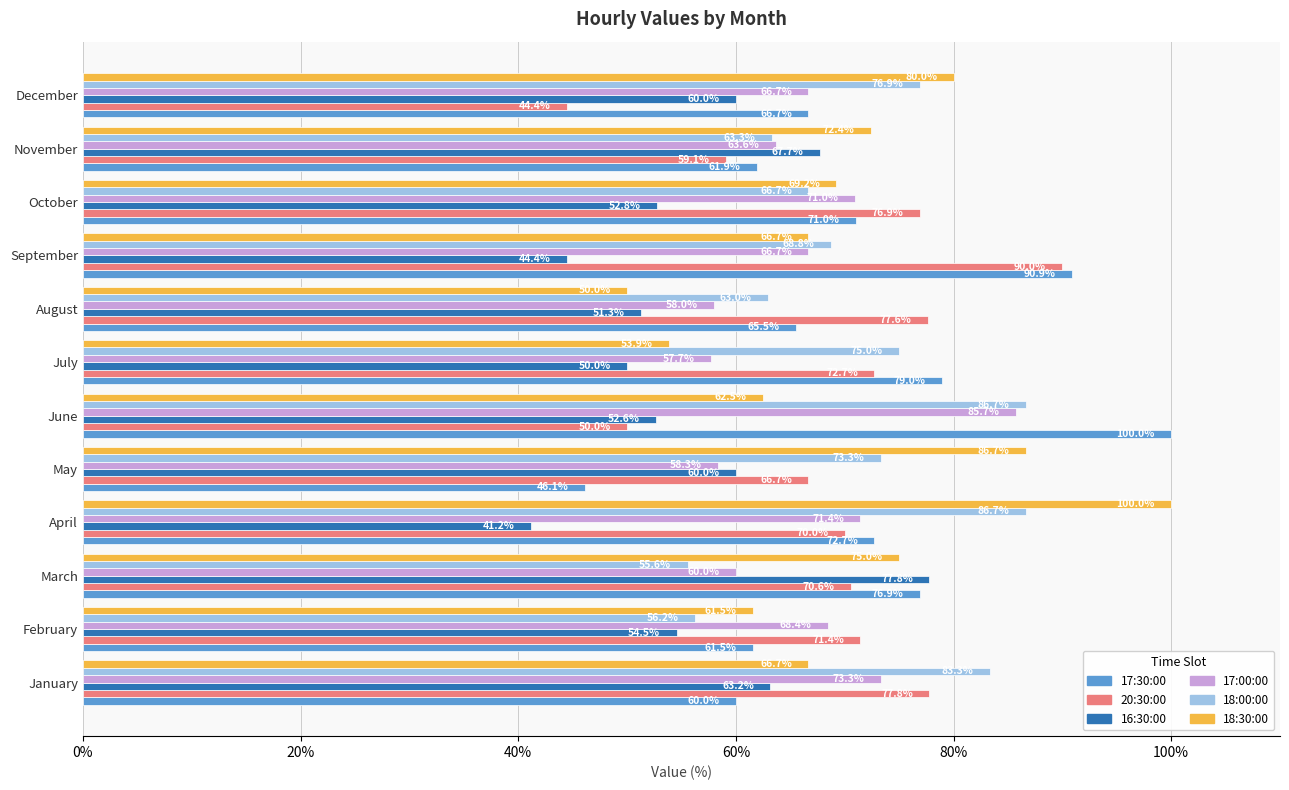

What is the average value of the 16:30:00 series?

56.3